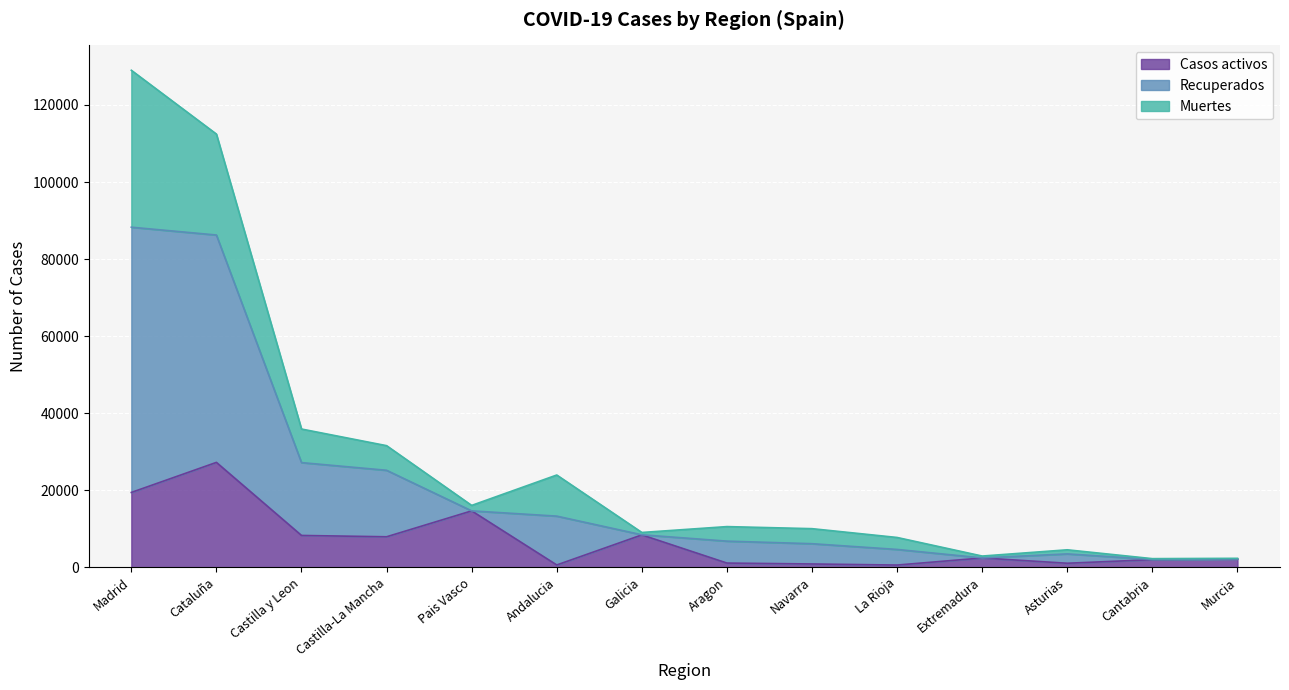

Read the Casos activos value at Murcia, to the nearest 100.

2200